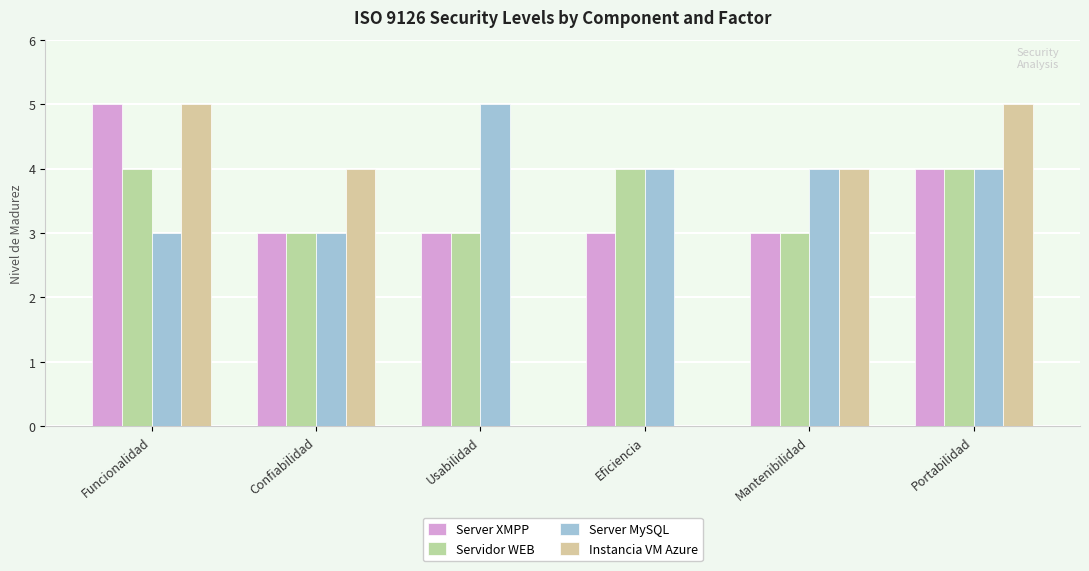

At which category is the sum across all series the highest?

Funcionalidad